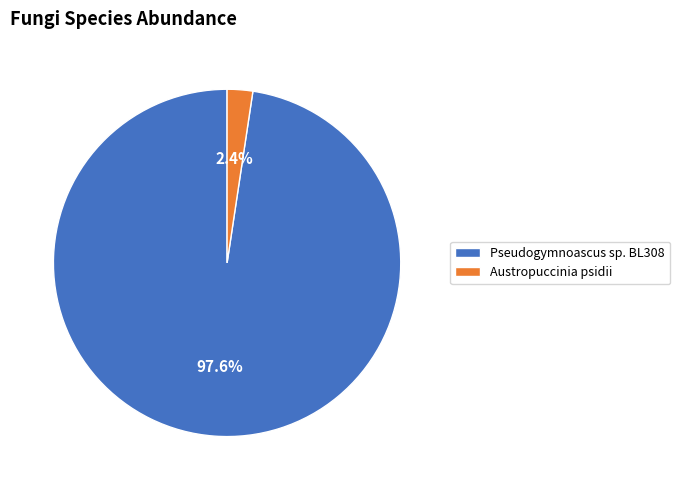

To the nearest percent, what portion does Austropuccinia psidii represent?

2%